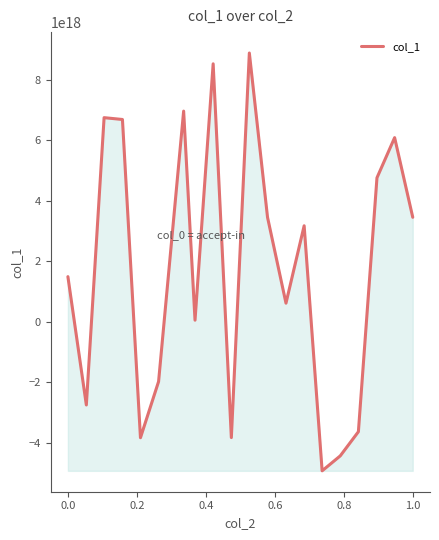

Does the chart have visible grid lines?

No